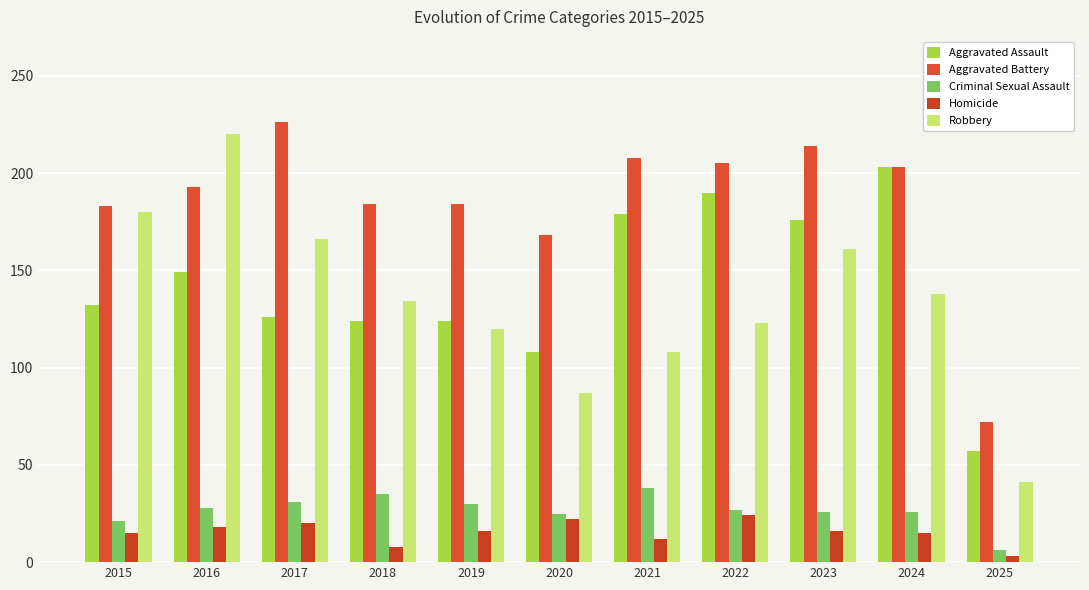

What is the lowest value of the Aggravated Assault series?

57